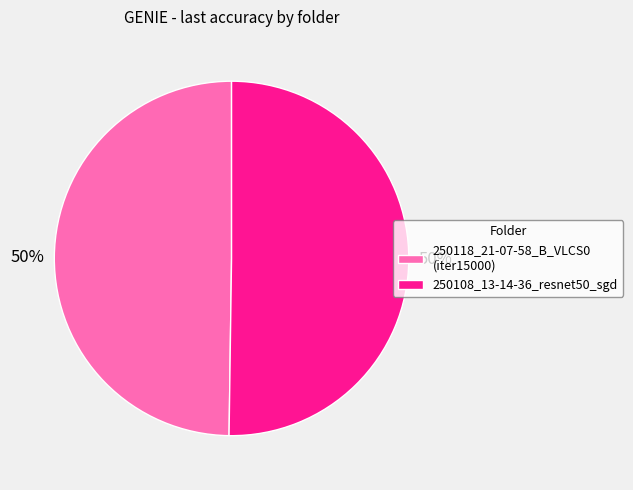

Do 250118_21-07-58_B_VLCS0 (iter15000) and 250108_13-14-36_resnet50_sgd together represent more than half of the pie?

Yes